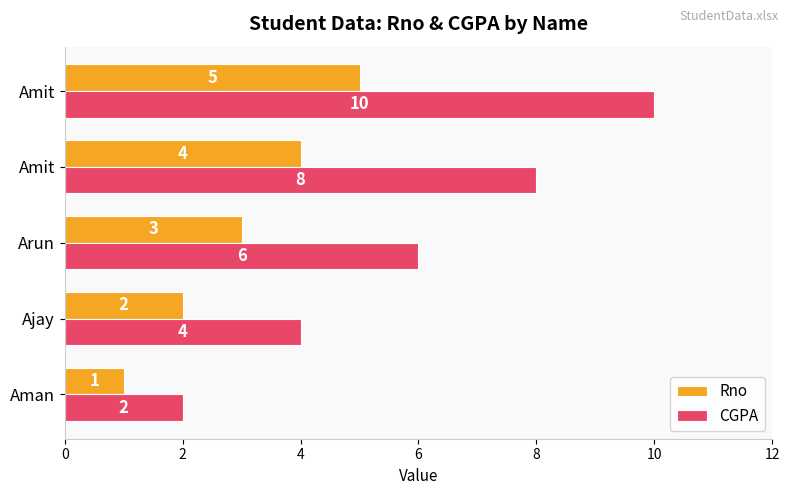

What is the difference between the maximum and second lowest values in the Rno series?

3